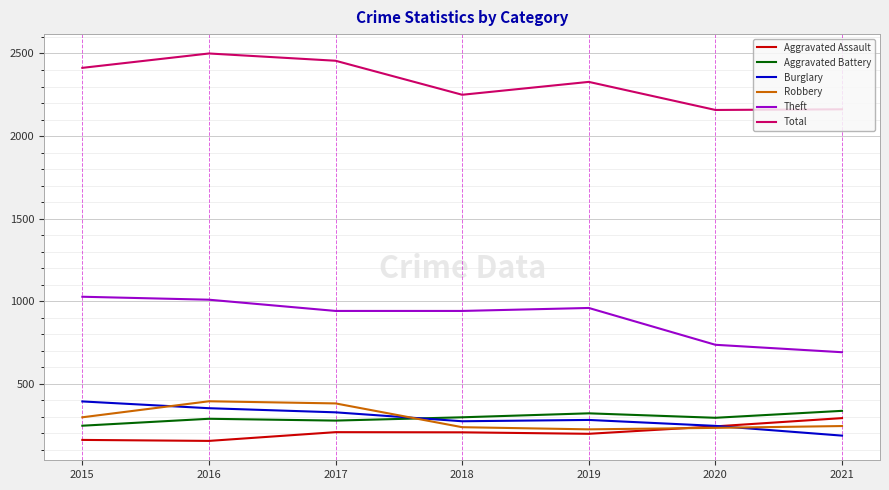

Does the chart have visible grid lines?

Yes